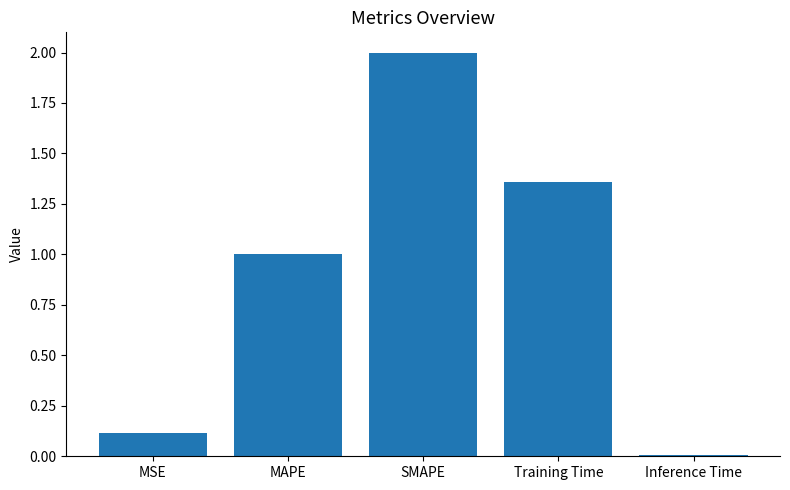

How many bars are there in total?

5